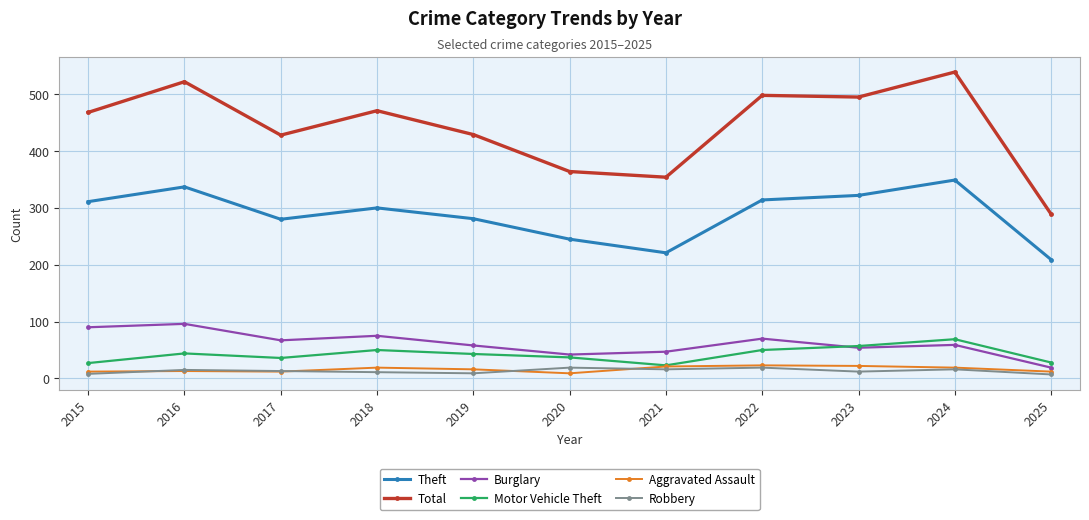

Is the value of Aggravated Assault at 2021 greater than the value of Theft at 2023?

No